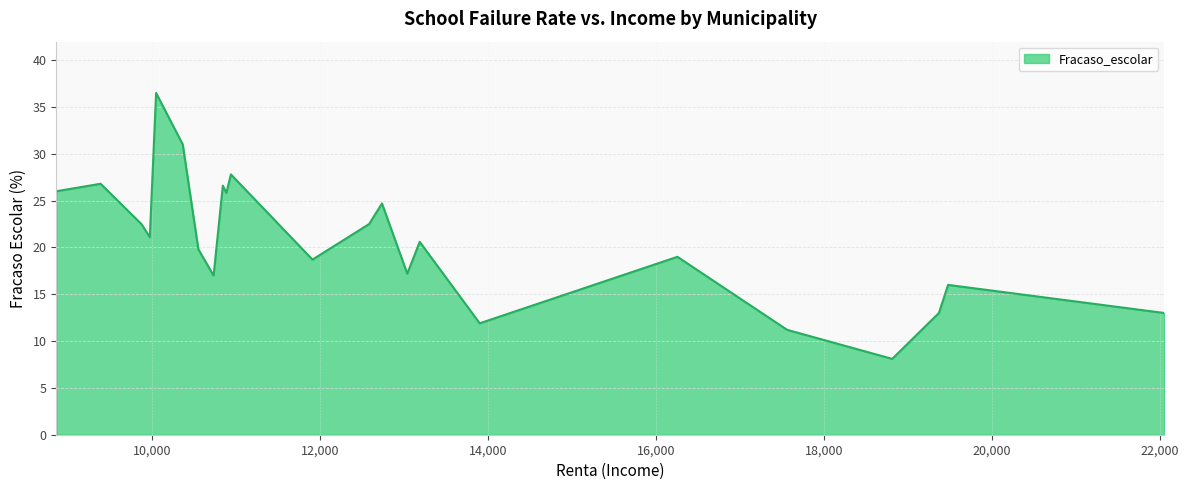

What is the difference between the maximum and minimum values?

28.4